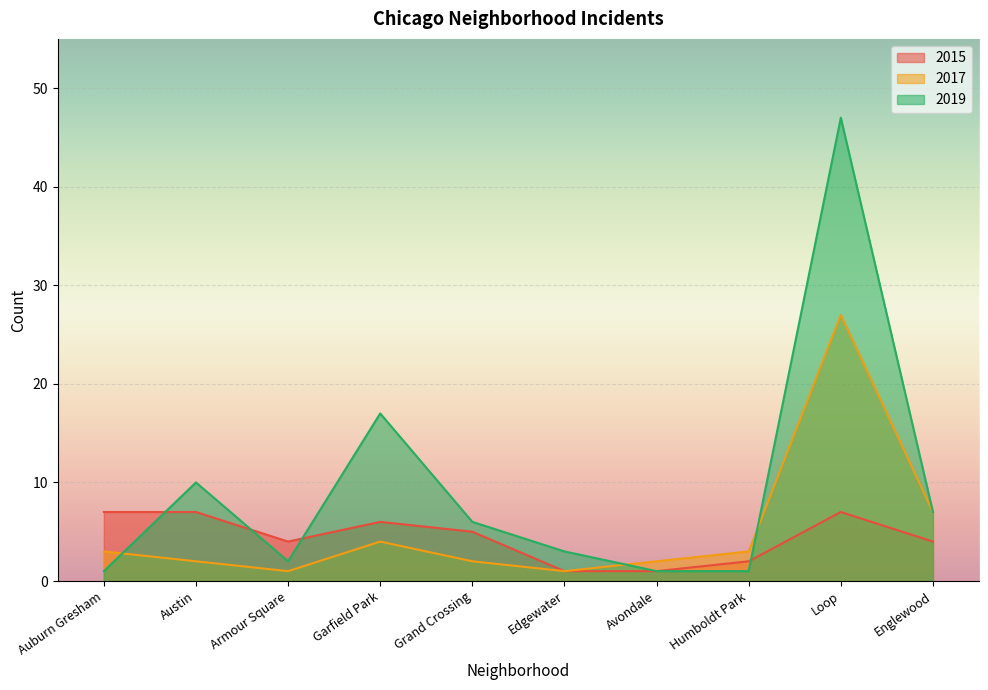

What is the value of the 2017 point at the 4th from the left?

4